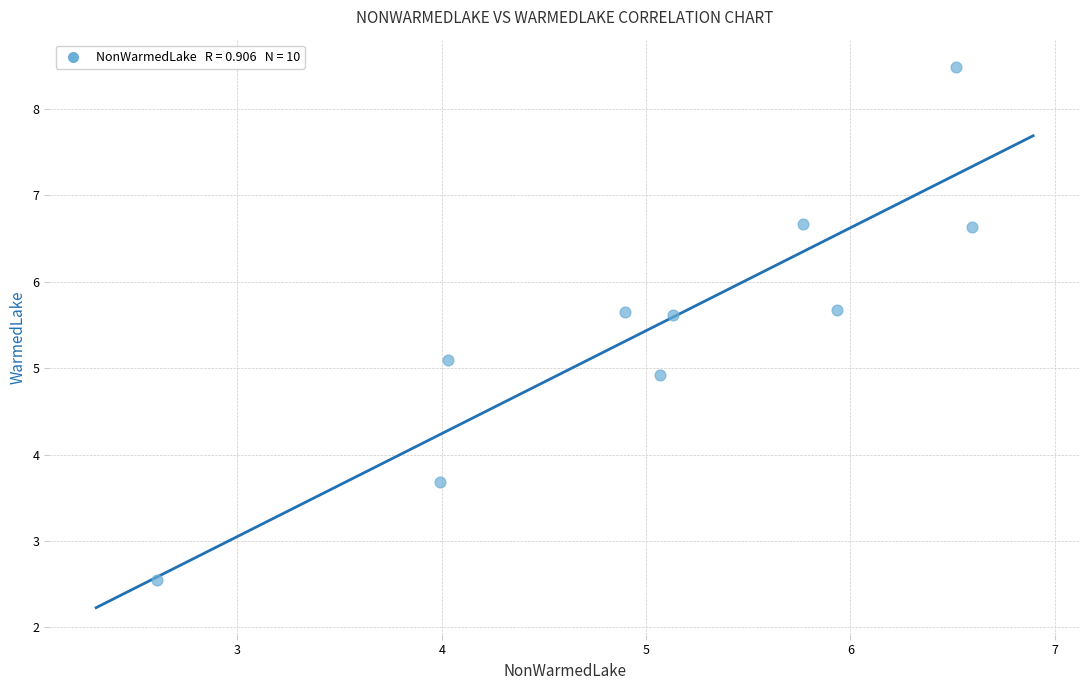

What is the range of X values (max minus min)?

4.0